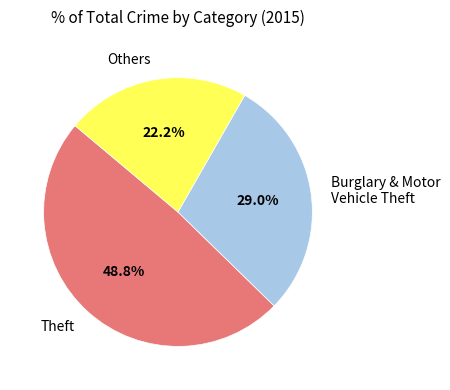

How many slices are in this pie chart?

3